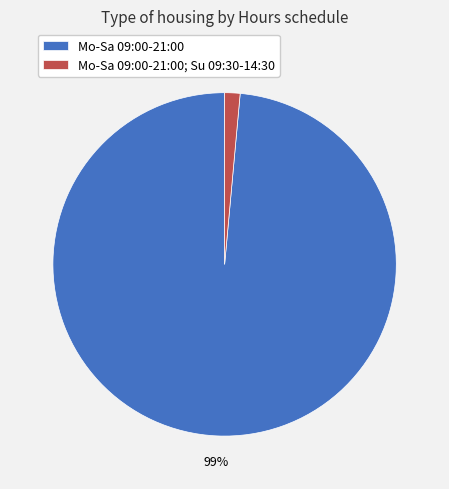

Is it true that Mo-Sa 09:00-21:00 is 91% of the pie?

False